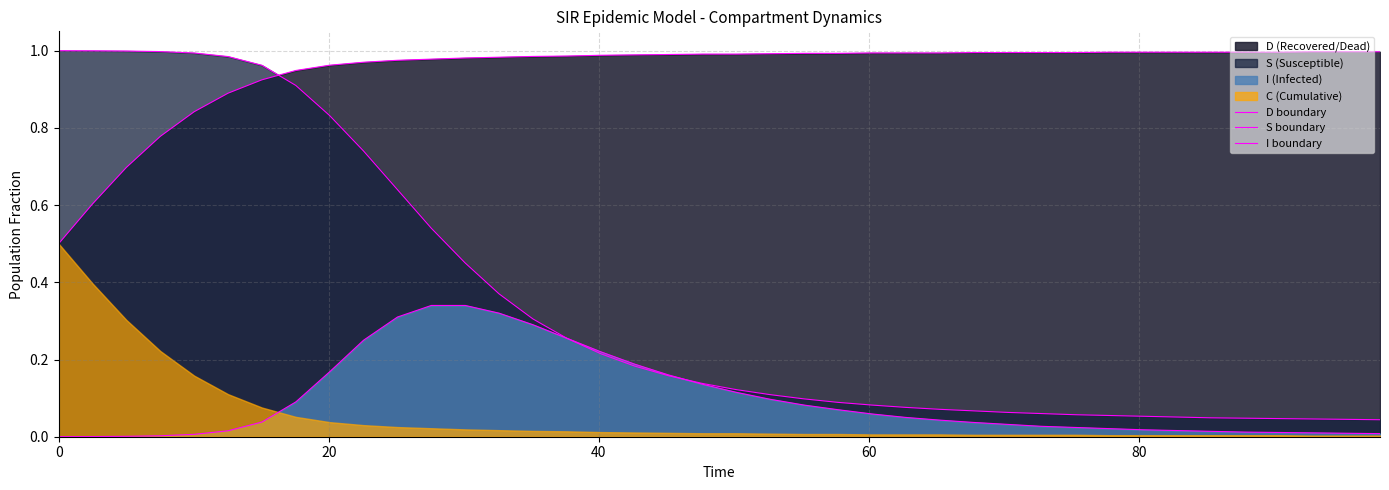

Which series has the largest total across all categories?

D boundary